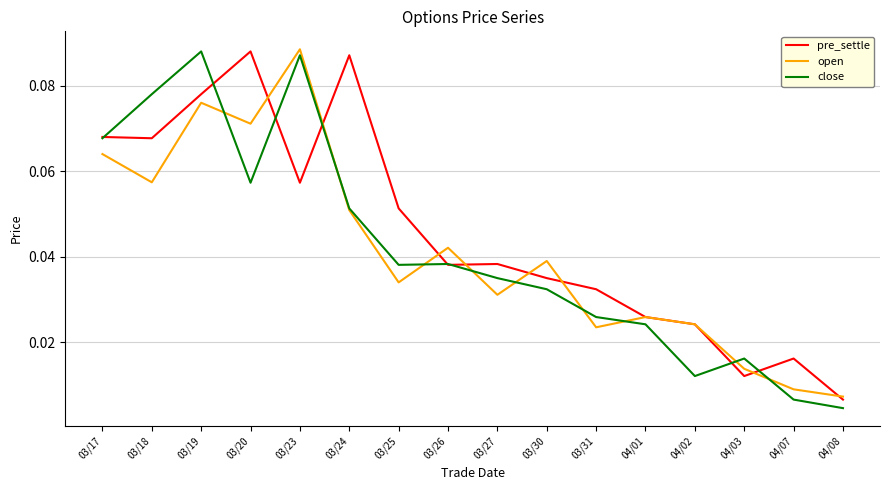

Which category has the highest value in the pre_settle series?

03/20